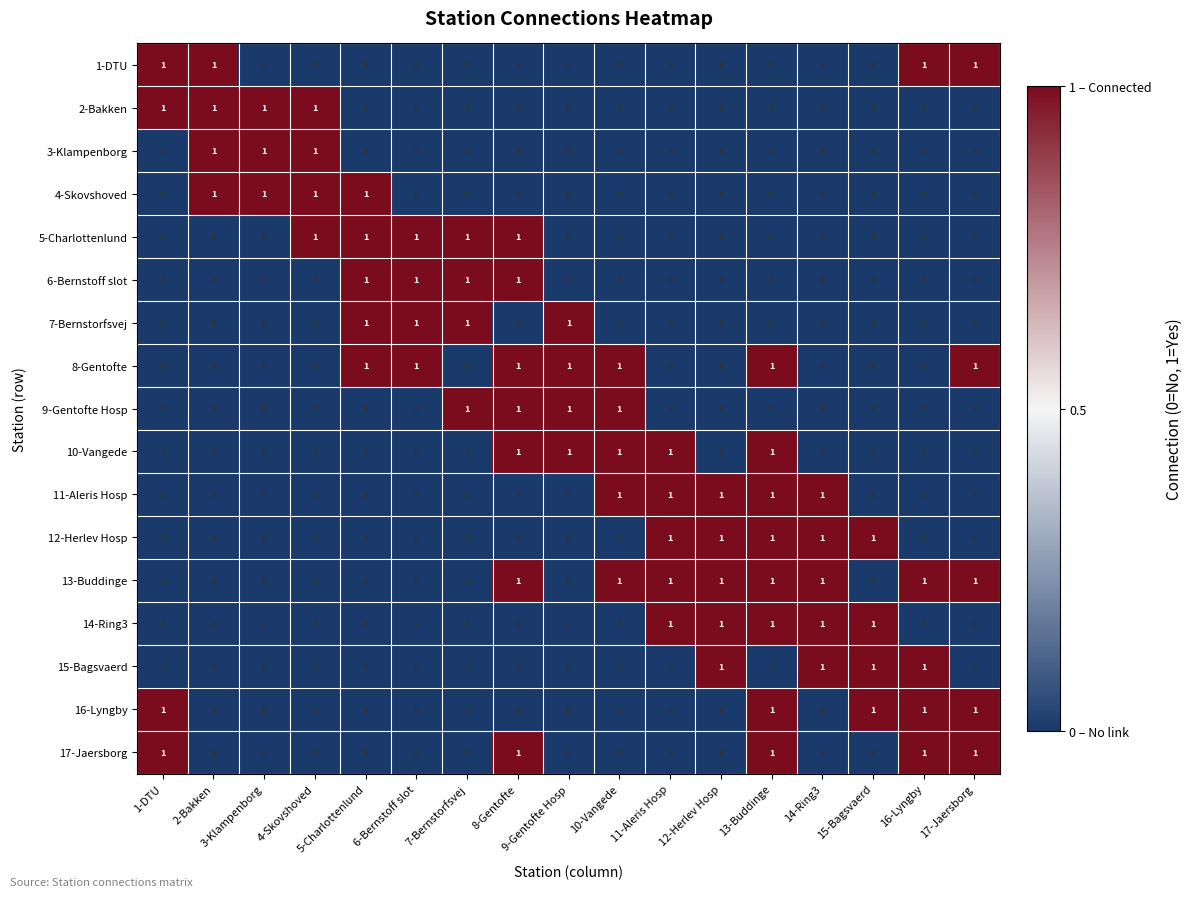

At which category is the sum across all series the highest?

13-Buddinge